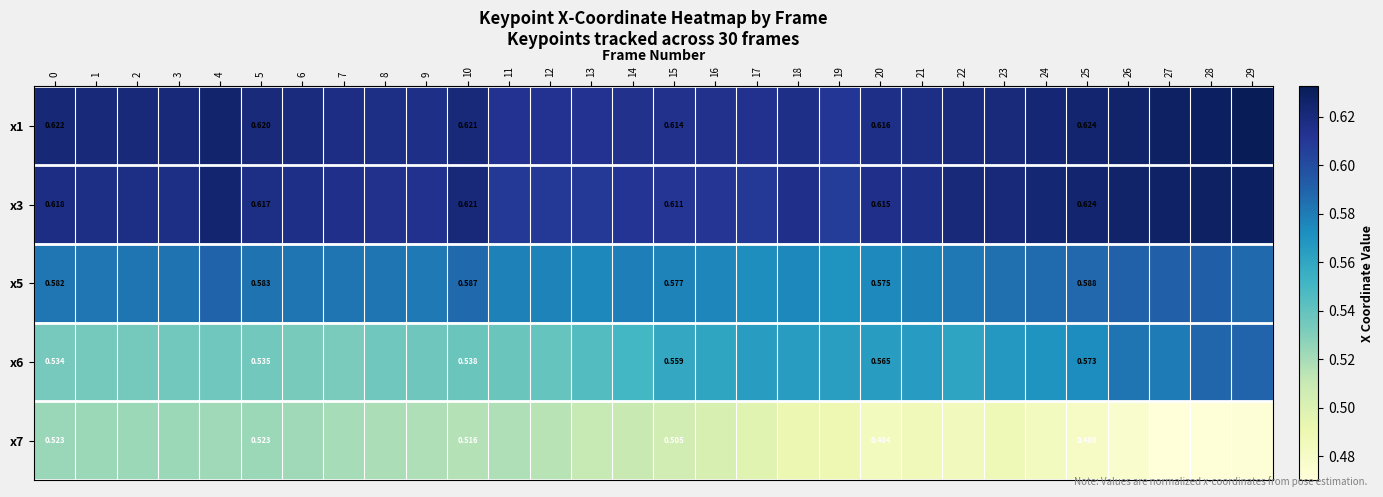

At which label is x5 closest to 0?

19